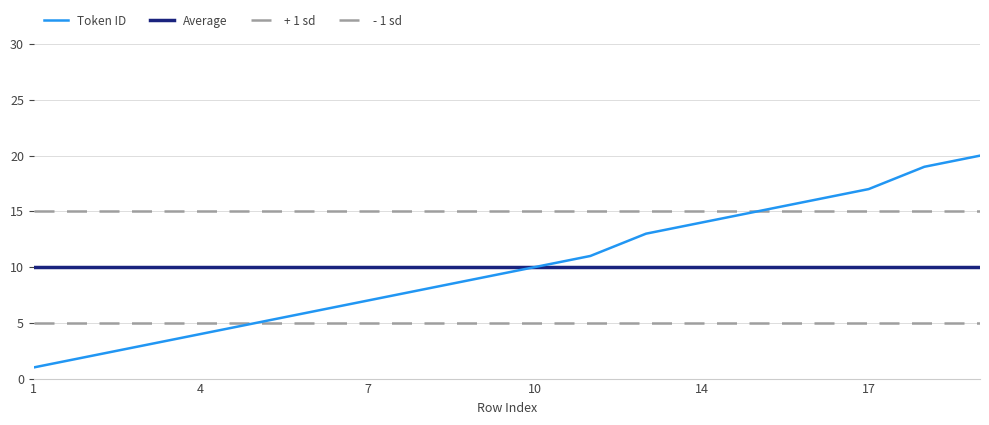

Is this an area chart (filled region under the line)?

No